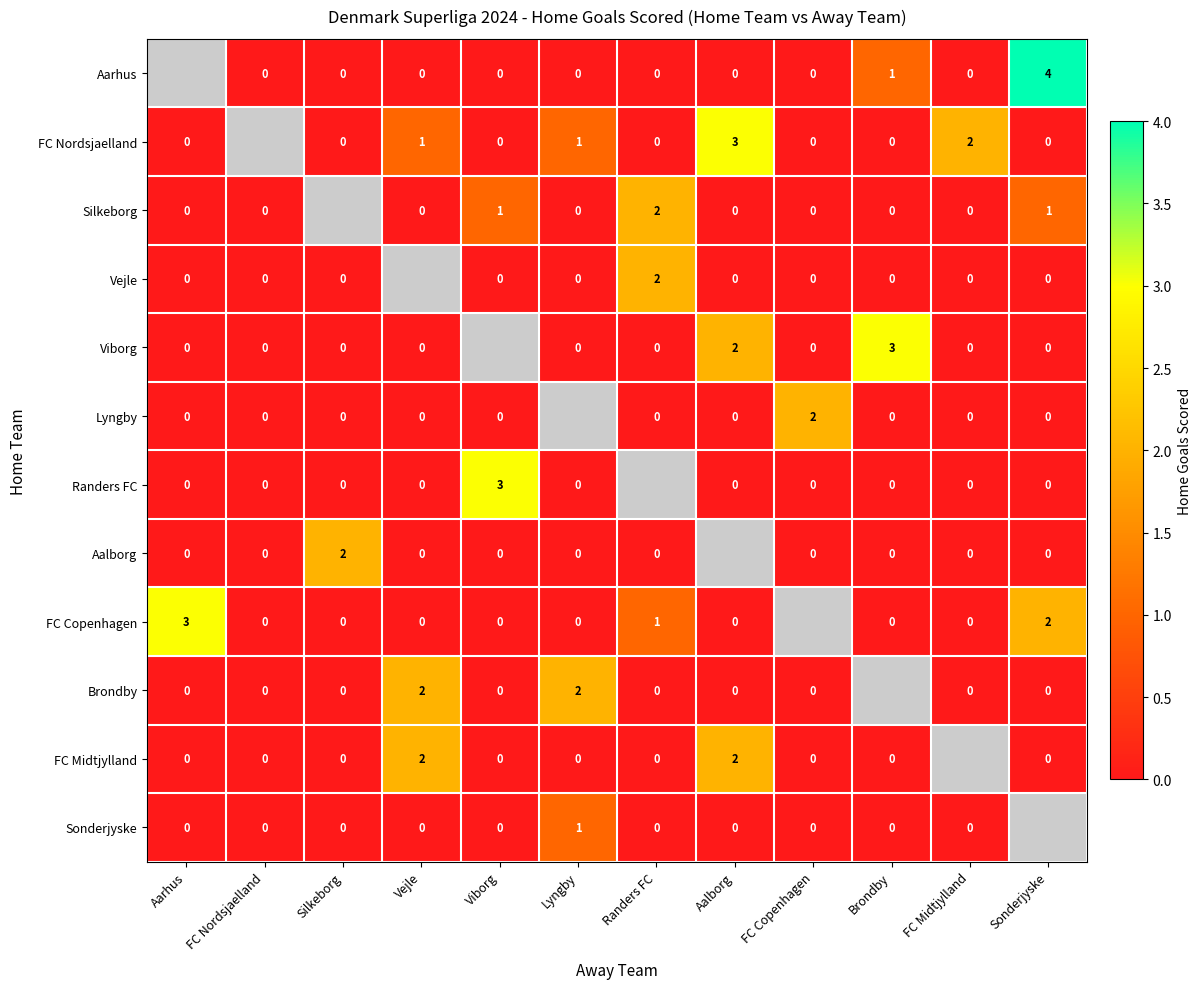

What is the sum of the Aarhus values at Sonderjyske and Aalborg?

4